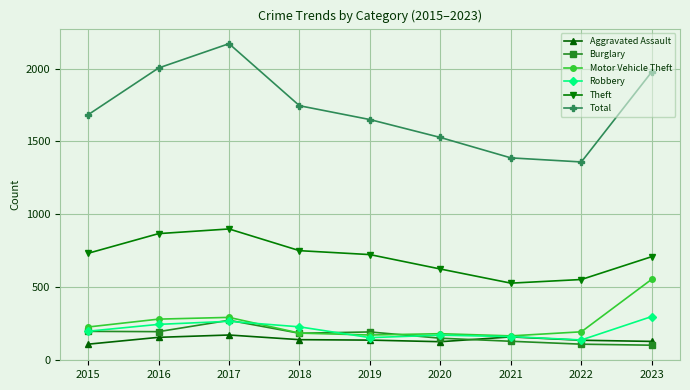

What are all the series names shown in the legend?

Aggravated Assault, Burglary, Motor Vehicle Theft, Robbery, Theft, Total